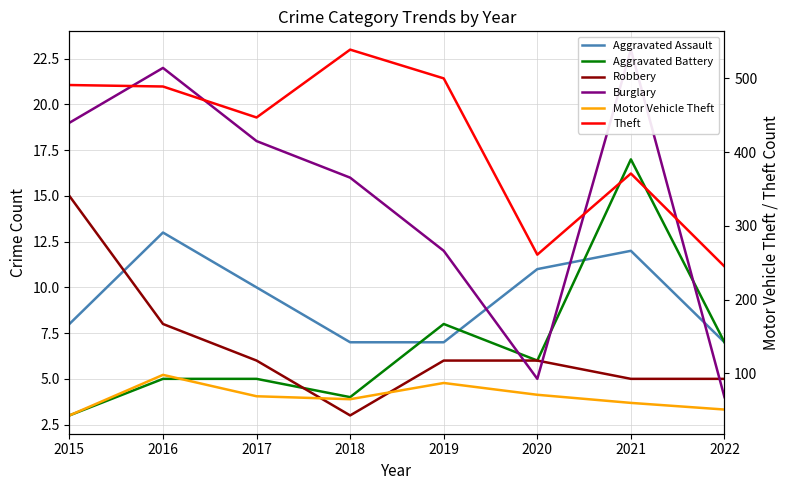

In Aggravated Assault, how many points are higher than both neighbors (excluding endpoints)?

2